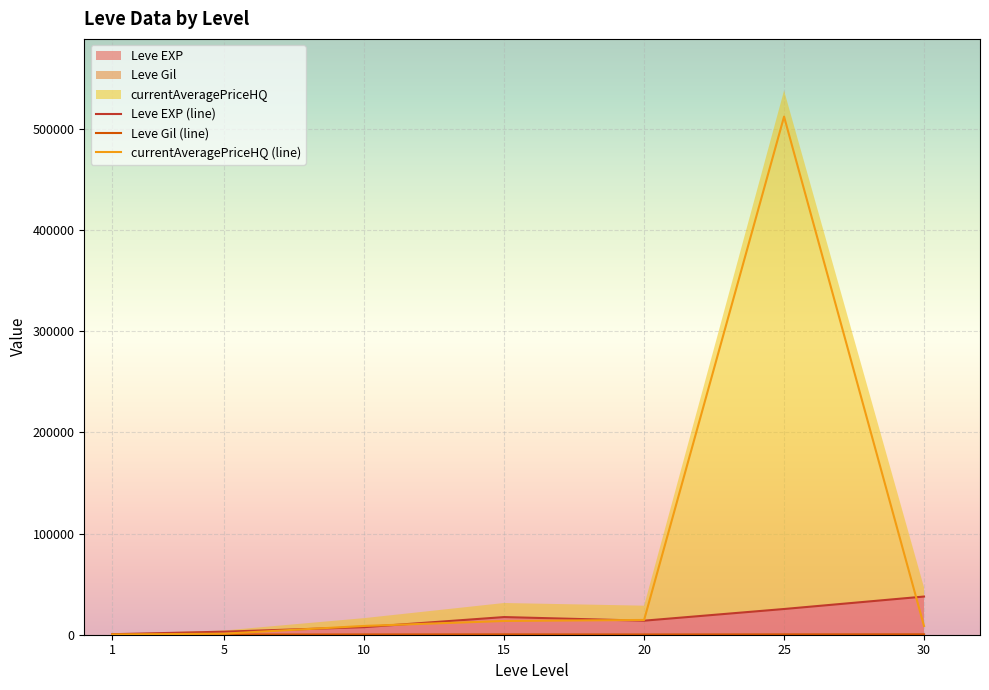

At which category is the sum across all series the highest?

25